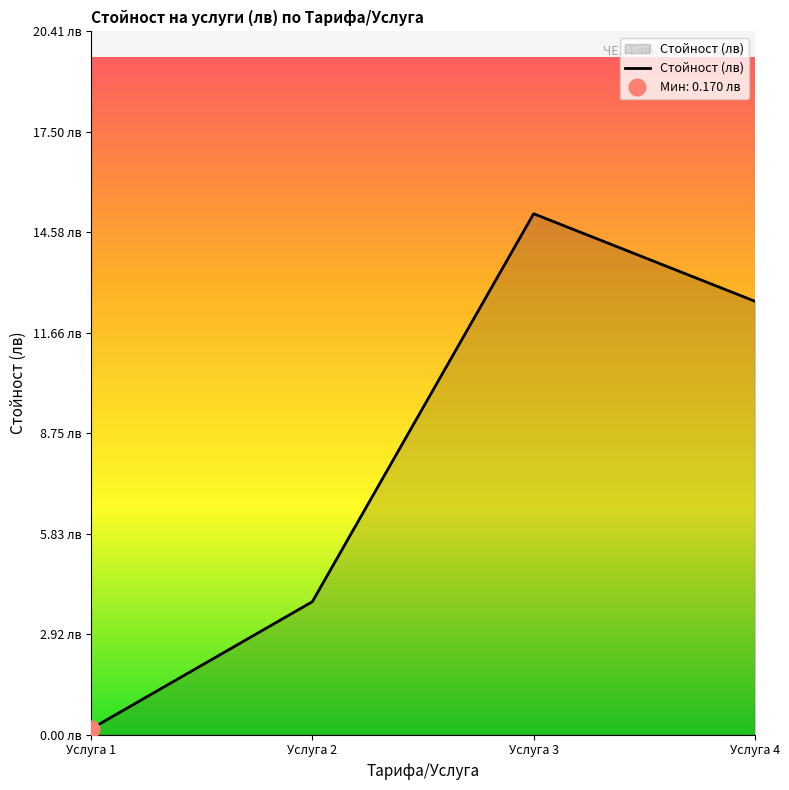

What is the average value?

7.9